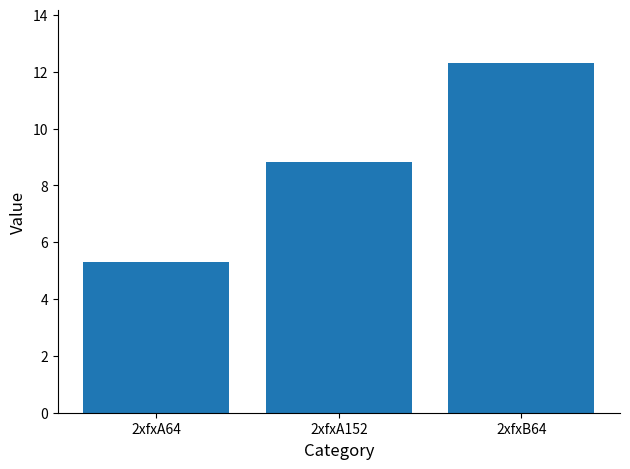

The value at 2xfxB64 is 12.3. True or false?

True